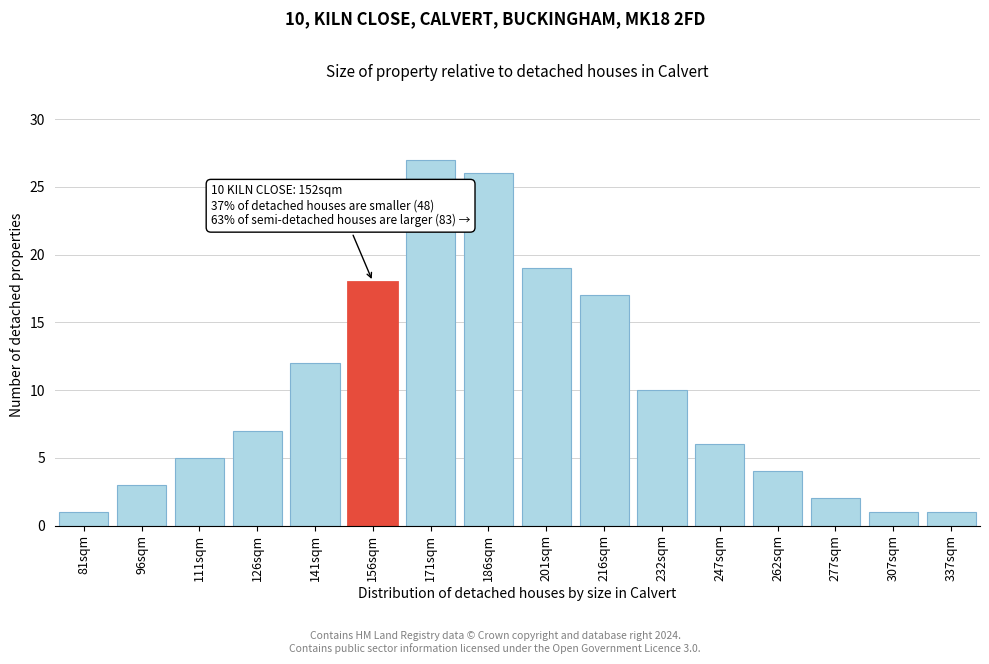

Reading left to right, list all the values displayed in this chart.

81sqm=1	96sqm=3	111sqm=5	126sqm=7	141sqm=12	156sqm=18	171sqm=27	186sqm=26	201sqm=19	216sqm=17	232sqm=10	247sqm=6	262sqm=4	277sqm=2	307sqm=1	337sqm=1